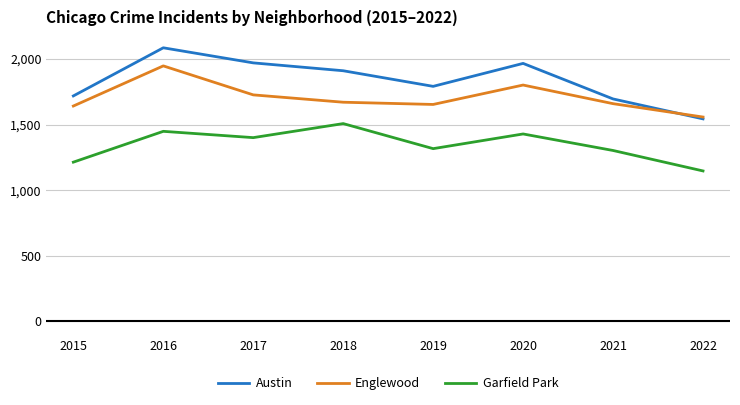

Between which two adjacent categories do Austin and Englewood first intersect?

2021 and 2022